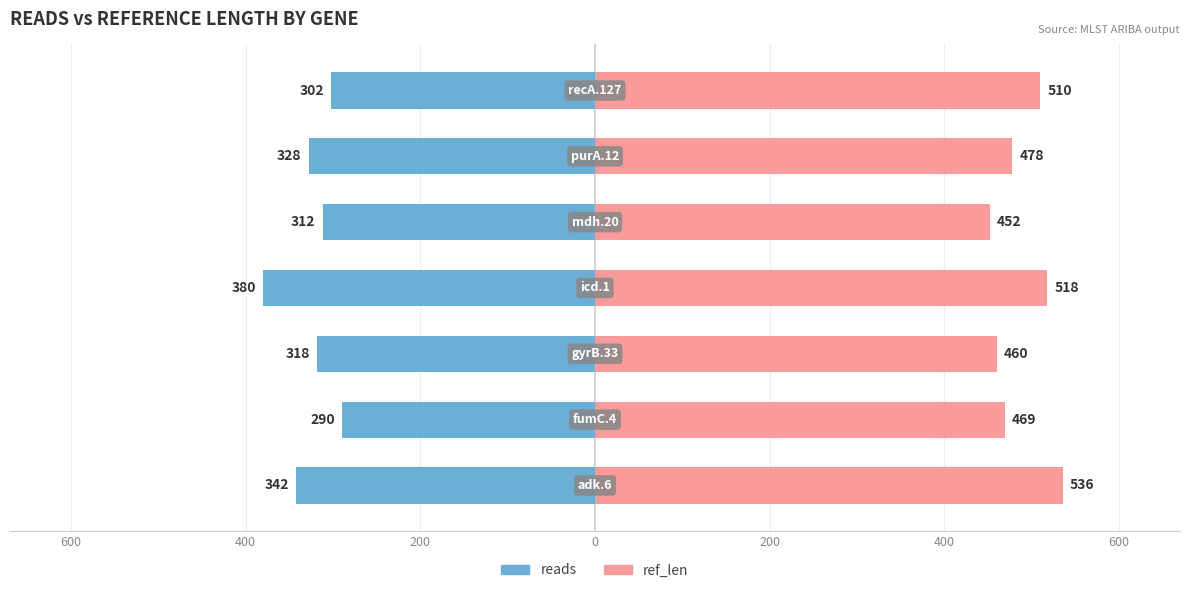

True or false: reads has a value of -197 at 600.

False